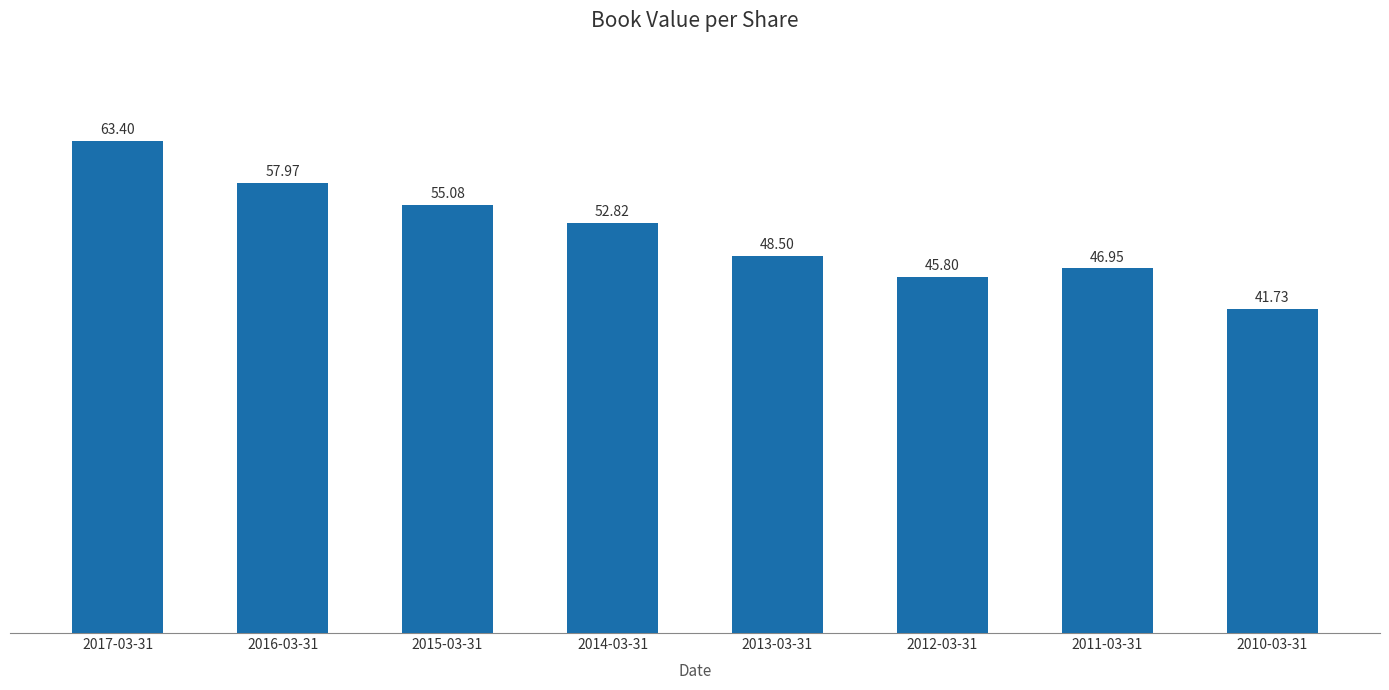

The value at 2017-03-31 is 63.4. True or false?

True